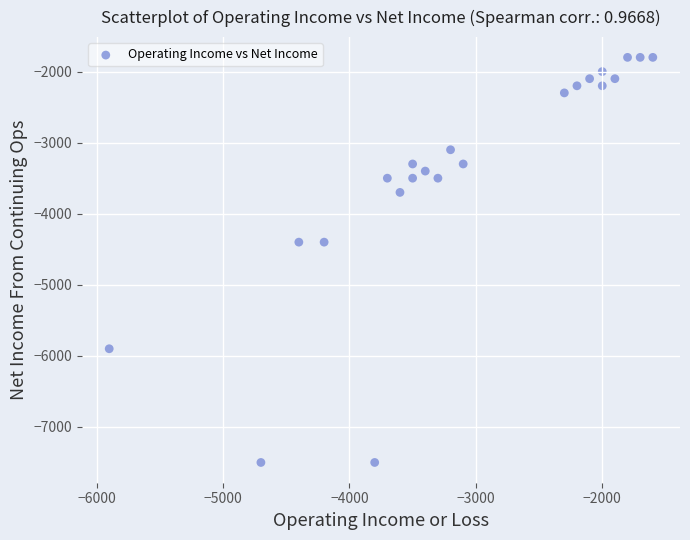

What is the range of X values (max minus min)?

4300